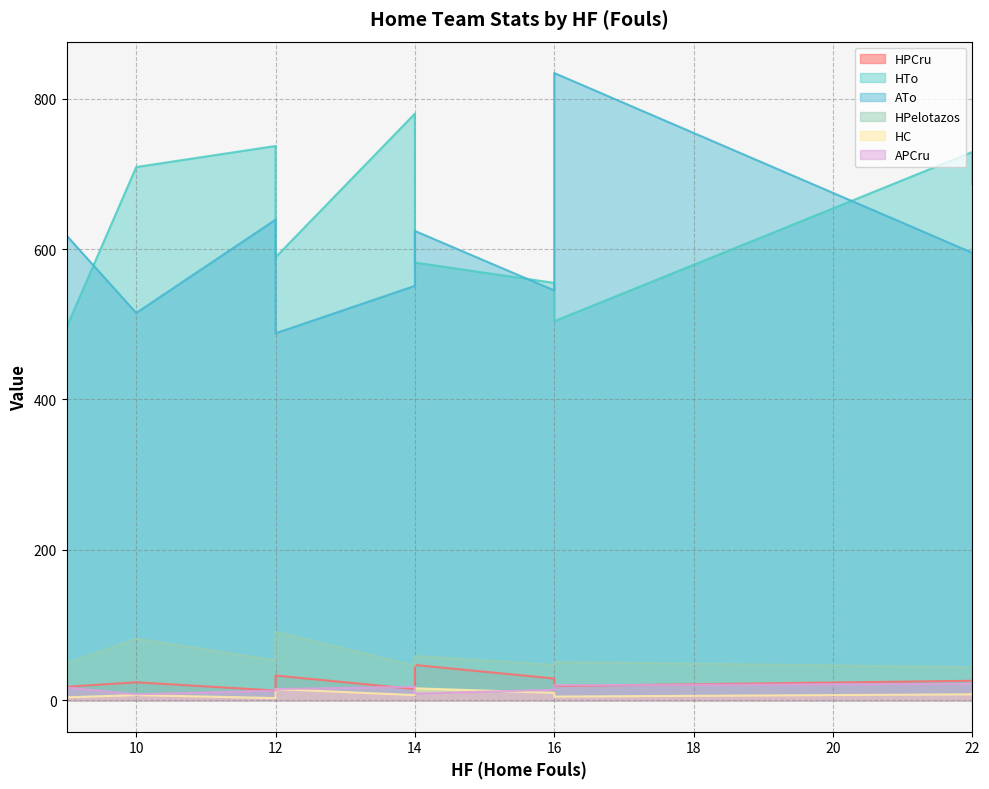

Where is the first local minimum for HPelotazos?

9